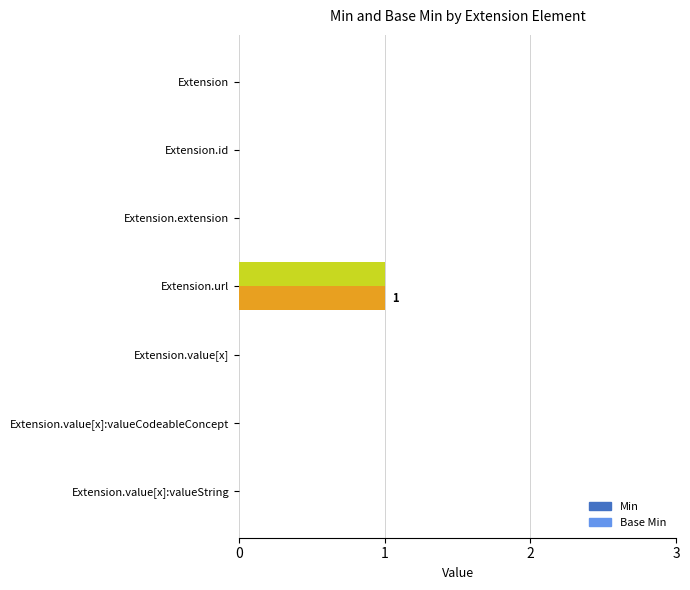

The Base Min series shows 0 at Extension.value[x]. True or false?

True